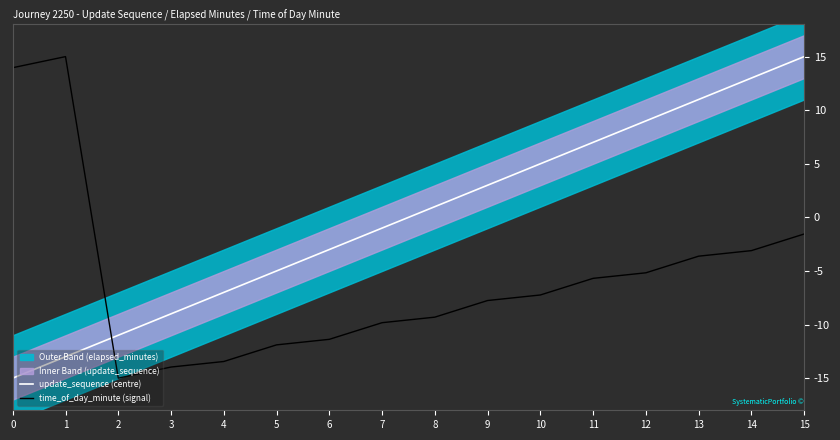

Which category has the highest value across all series?

15